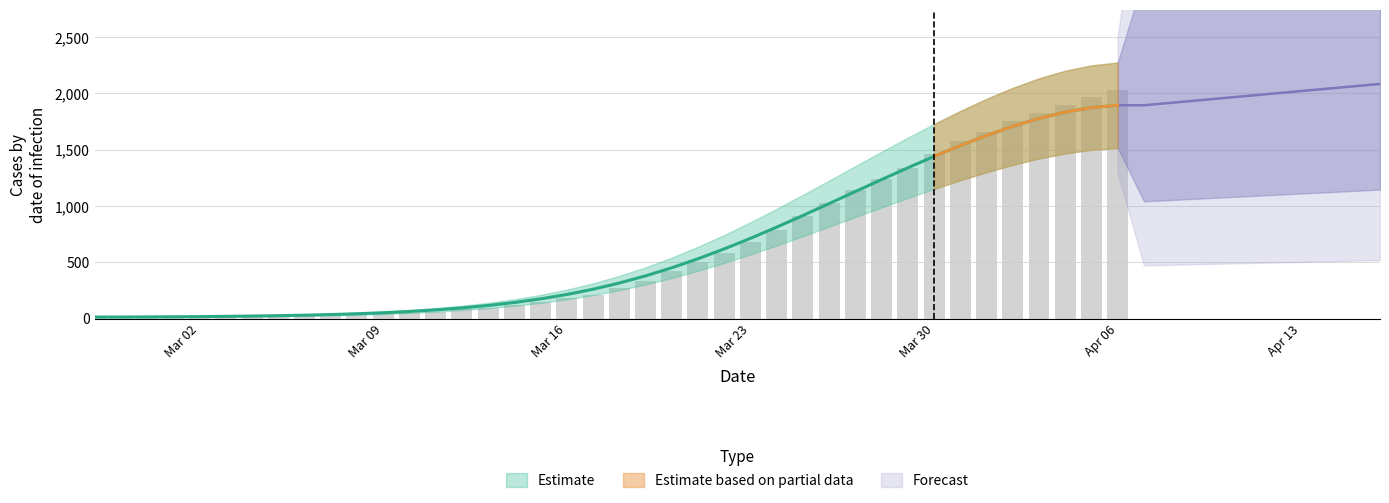

Reading right to left, extract all data points from this chart.

2032	1971	1895	1829	1752	1654	1577	1466	1337	1245	1141	1024	911	790	679	580	505	422	338	271	215	180	147	119	98	85	62	53	43	36	31	28	24	22	19	17	17	15	14	13